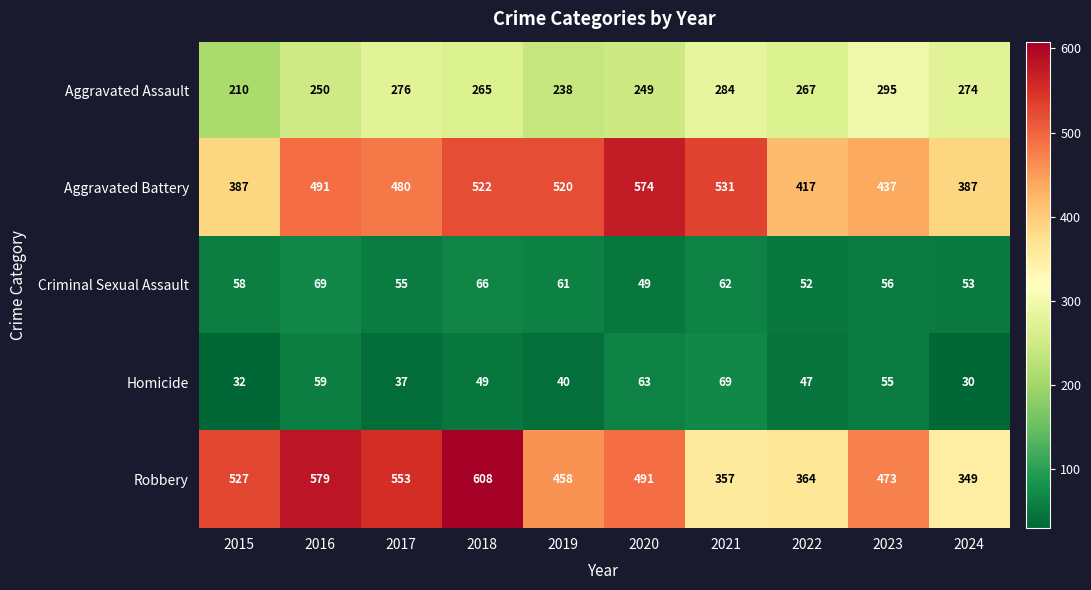

True or false: Aggravated Battery has a value of 780 at 2023.

False